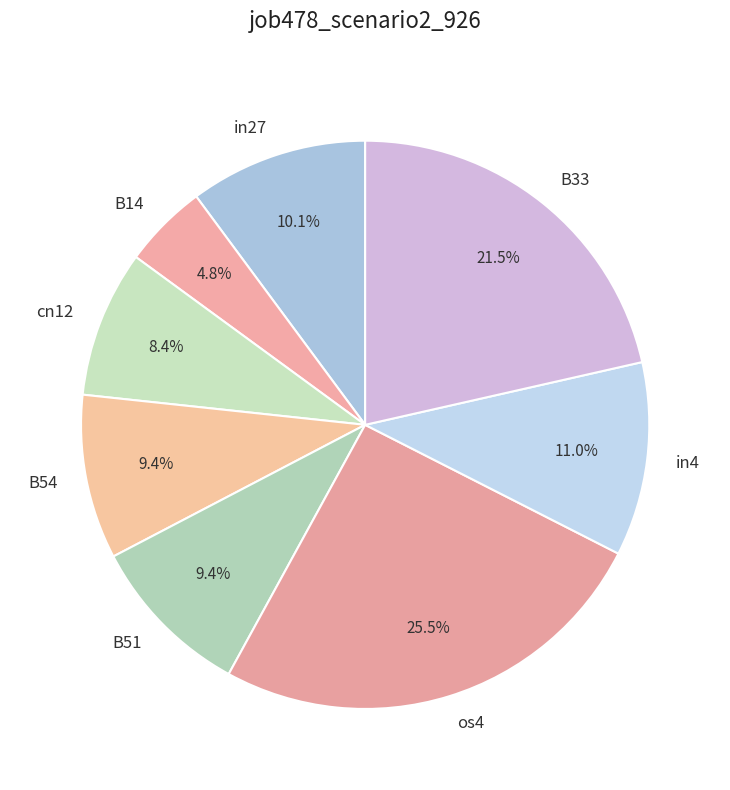

True or false: B51 accounts for 9% of the total.

True